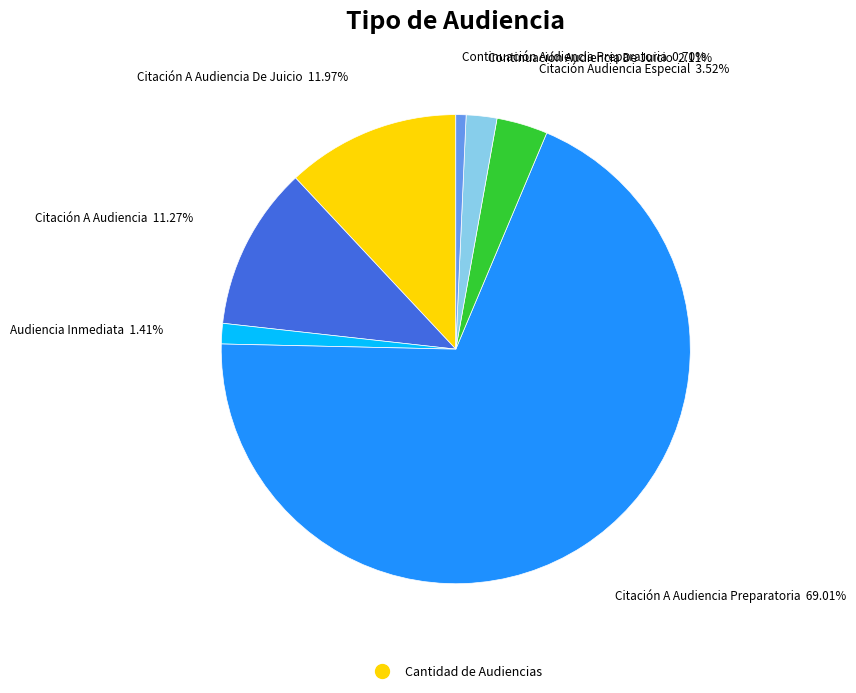

How many segments does this pie chart have?

7